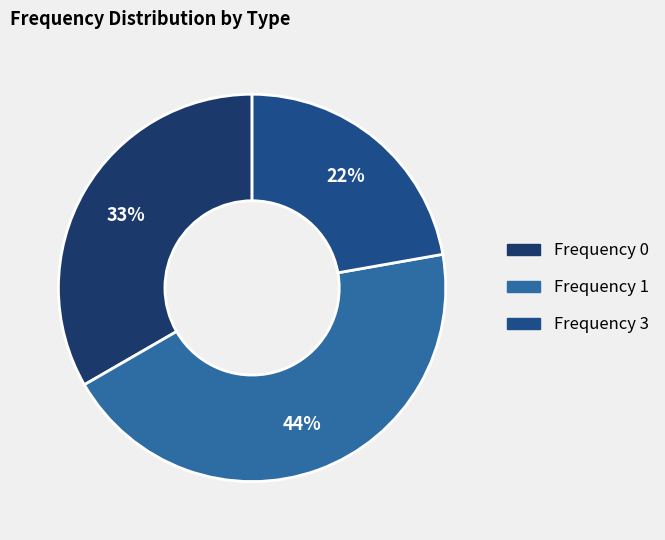

How many slices are in this pie chart?

3